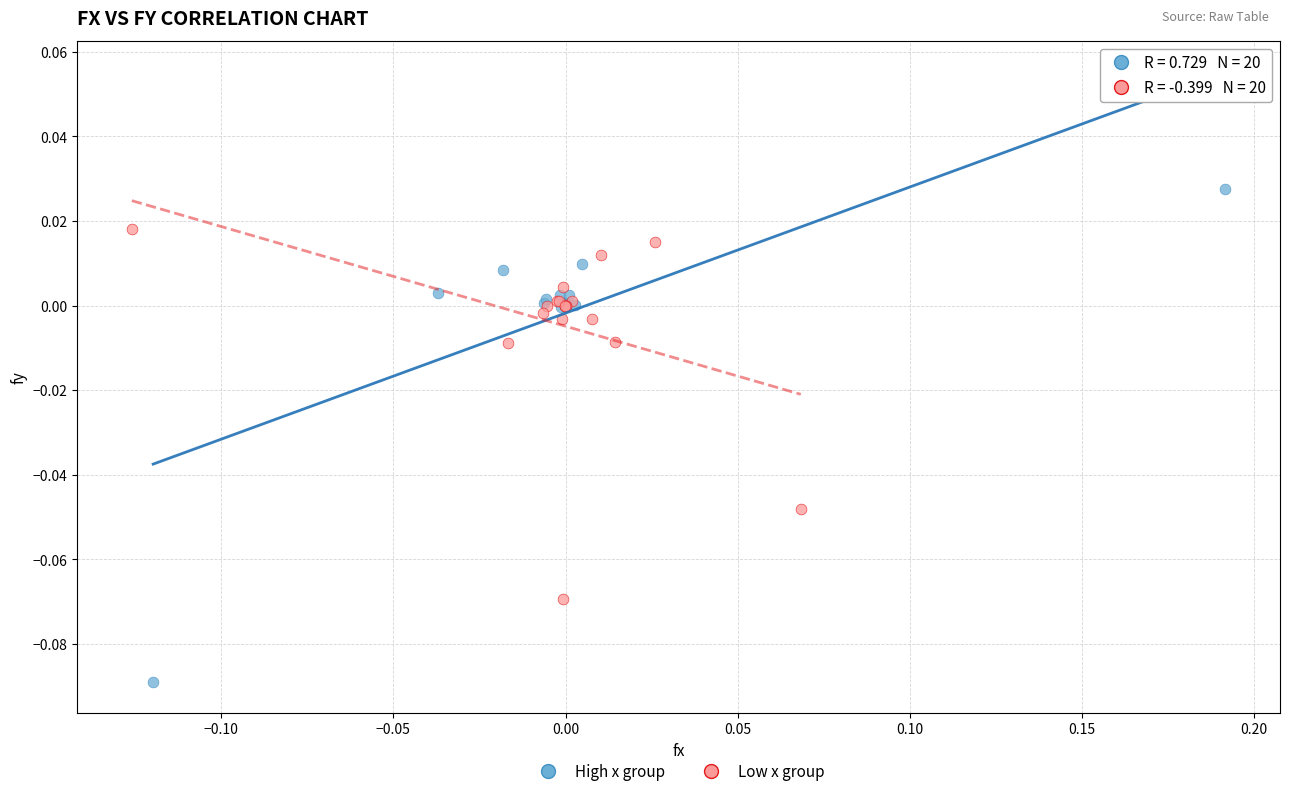

Which series contains the highest Y value?

High x group